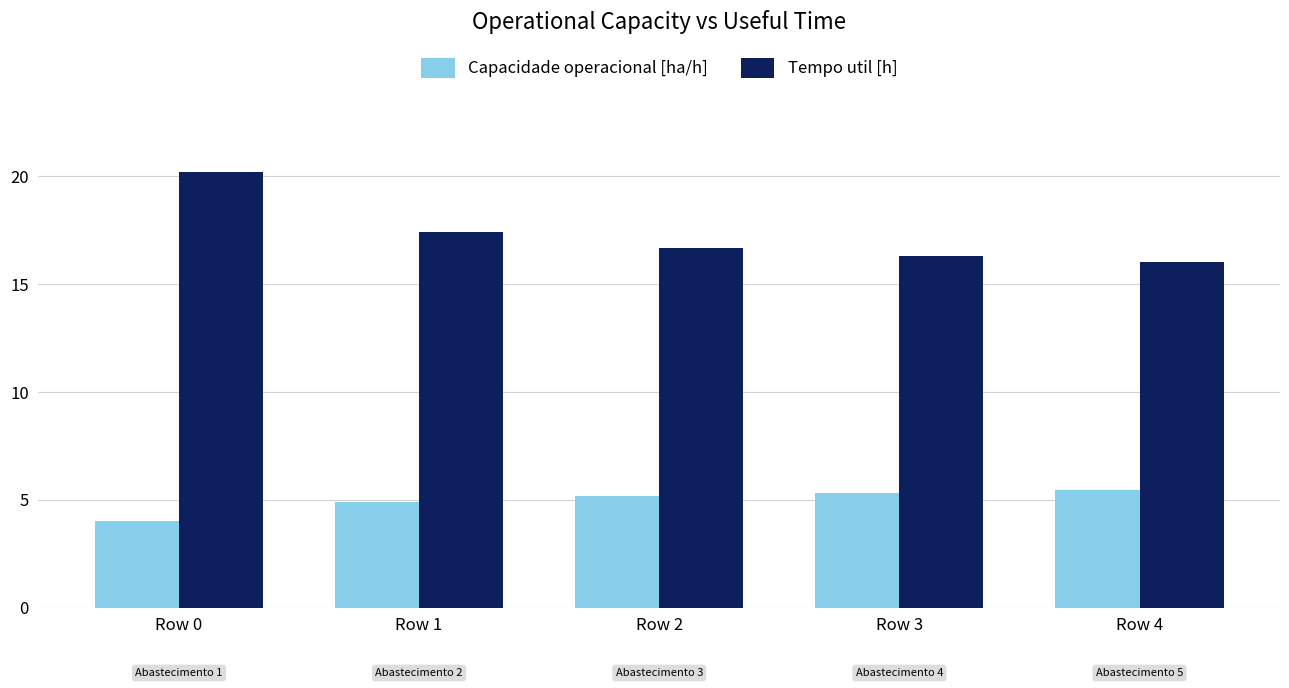

The value of Capacidade operacional [ha/h] at Row 3 is 5.3. True or false?

True